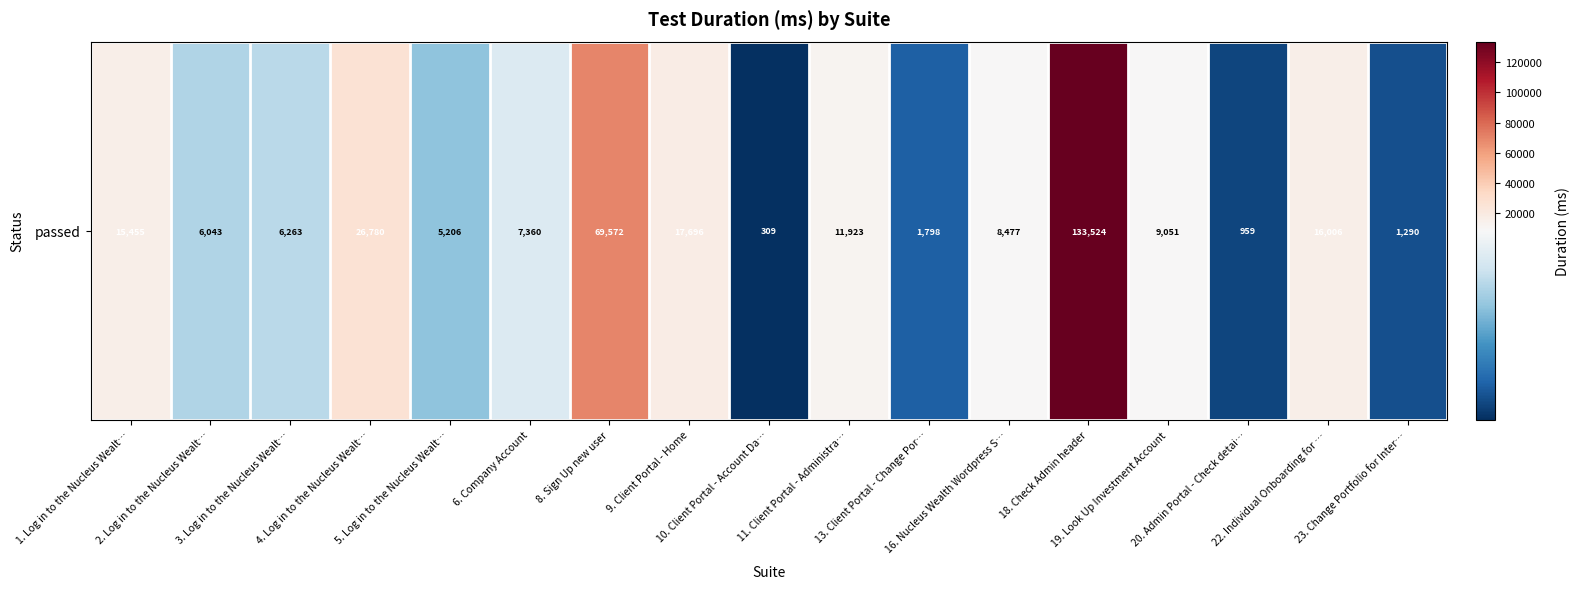

At which category does the chart reach its minimum across all series?

10. Client Portal - Account Da…